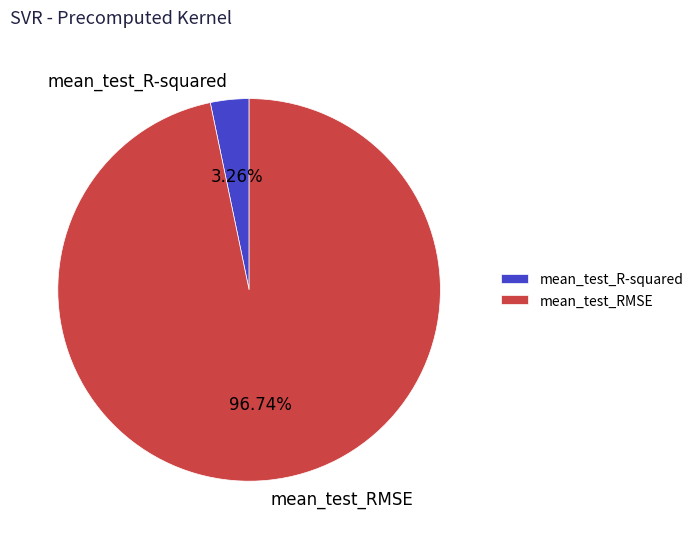

Rank the categories by value from highest to lowest.

mean_test_RMSE, mean_test_R-squared